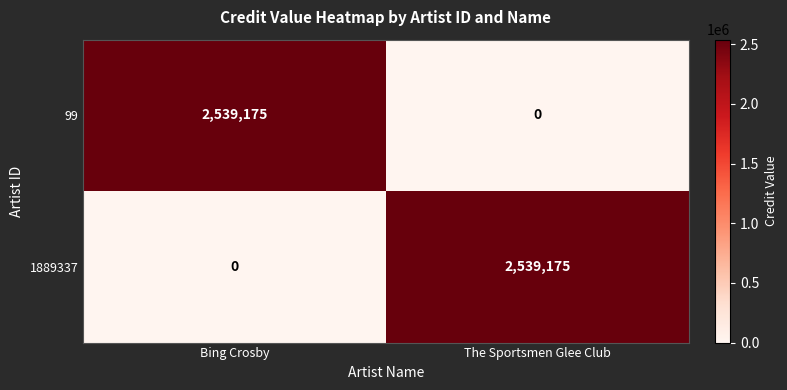

What is the total value across all series at The Sportsmen Glee Club?

2539175